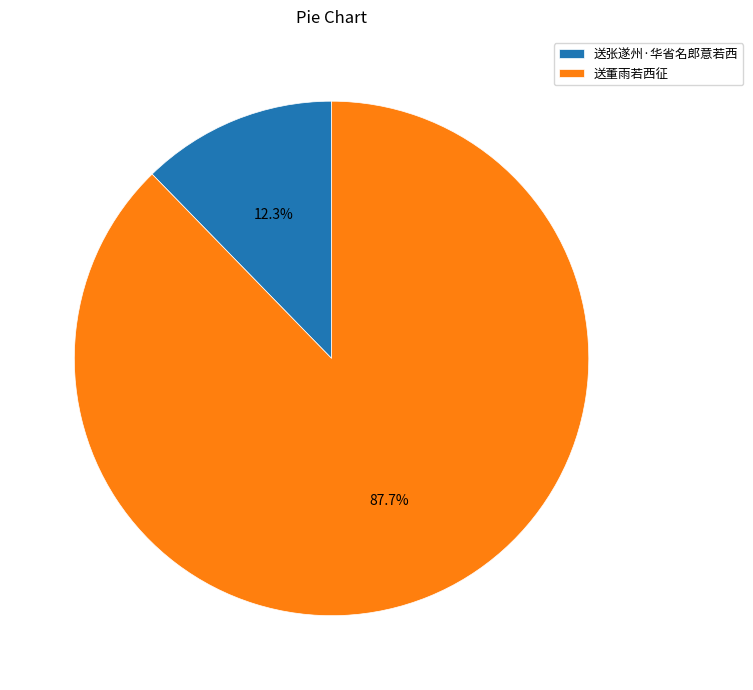

Does 送张遂州·华省名郎意若西 represent more than half of the total?

No